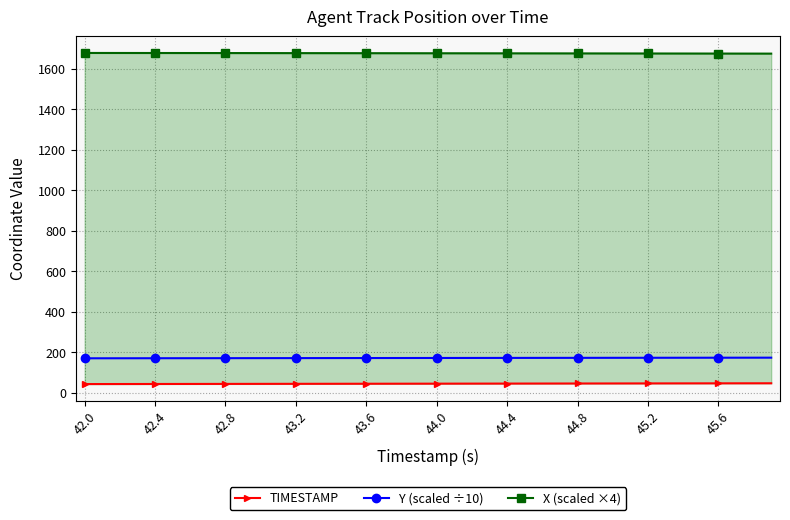

True or false: TIMESTAMP and Y (scaled ÷10) cross at least once.

False